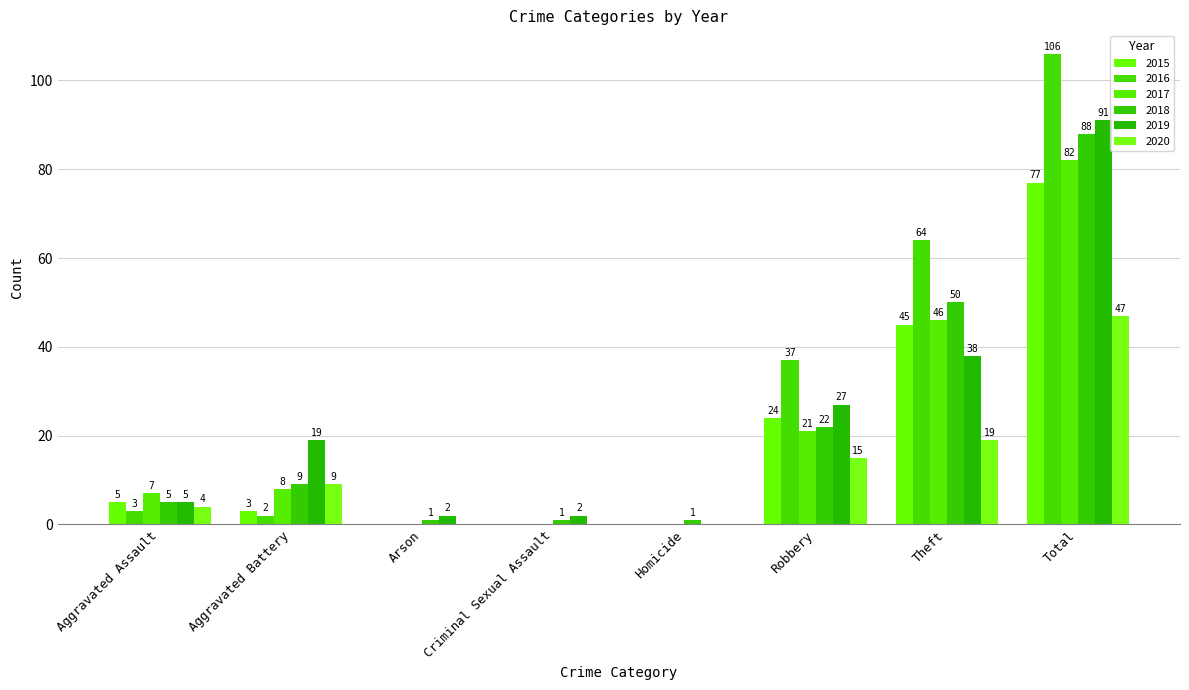

The value of 2020 at Arson is 0. True or false?

True